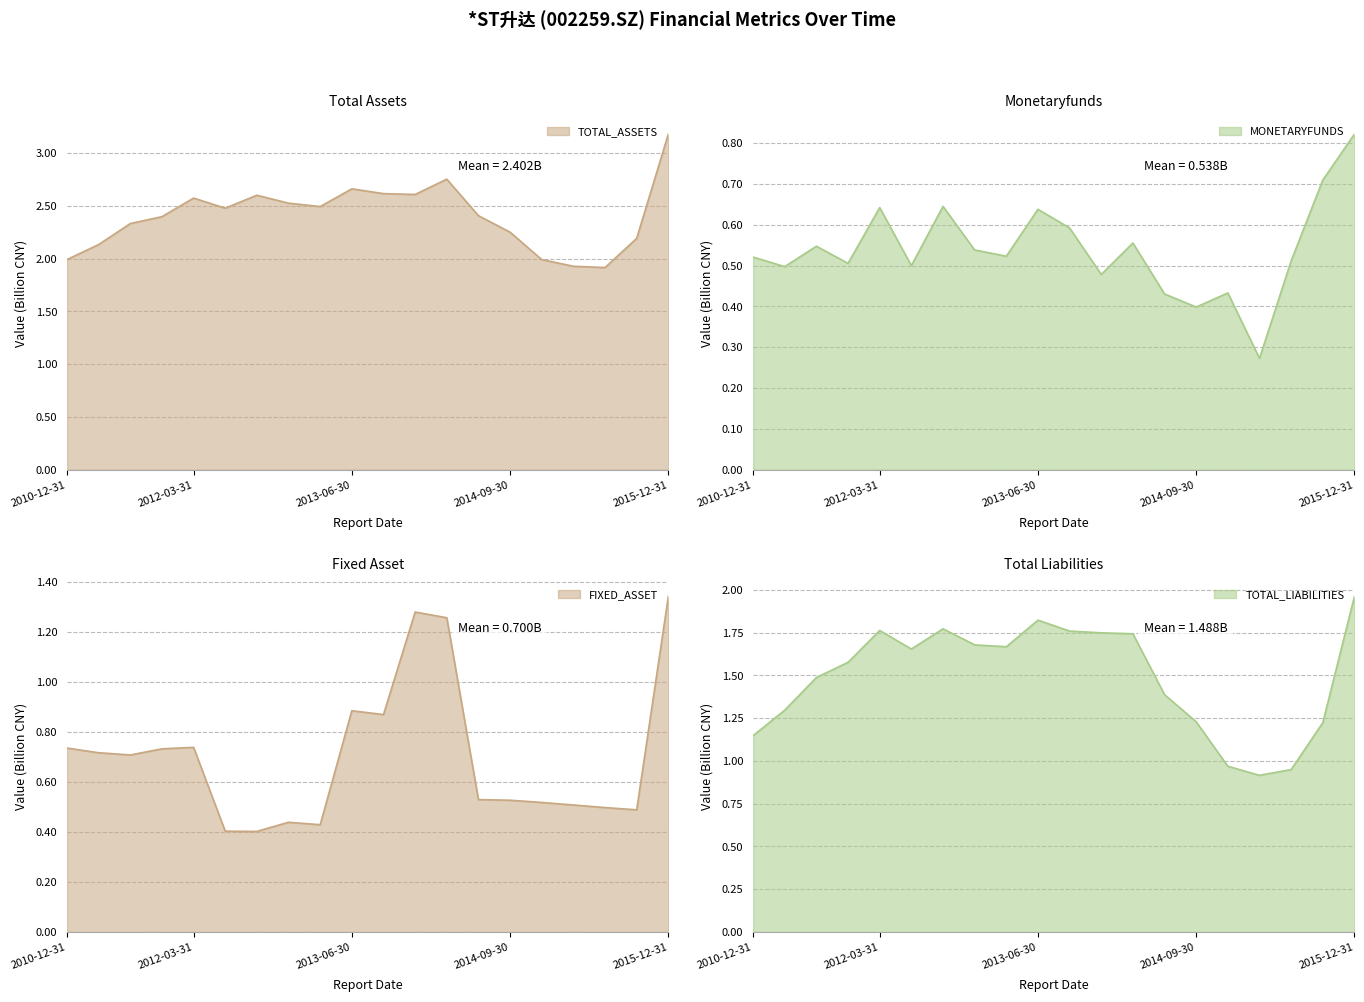

Reading left to right, transcribe all the data shown in this chart.

TOTAL_ASSETS: 2010-12-31=2.0	2011-06-30=2.1	2011-09-30=2.3	2011-12-31=2.4	2012-03-31=2.6	2012-06-30=2.5	2012-09-30=2.6	2012-12-31=2.5	2013-03-31=2.5	2013-06-30=2.7	2013-09-30=2.6	2013-12-31=2.6	2014-03-31=2.8	2014-06-30=2.4	2014-09-30=2.3	2014-12-31=2.0	2015-03-31=1.9	2015-06-30=1.9	2015-09-30=2.2	2015-12-31=3.2
FIXED_ASSET: 2010-12-31=0.7	2011-06-30=0.7	2011-09-30=0.7	2011-12-31=0.7	2012-03-31=0.7	2012-06-30=0.4	2012-09-30=0.4	2012-12-31=0.4	2013-03-31=0.4	2013-06-30=0.9	2013-09-30=0.9	2013-12-31=1.3	2014-03-31=1.3	2014-06-30=0.5	2014-09-30=0.5	2014-12-31=0.5	2015-03-31=0.5	2015-06-30=0.5	2015-09-30=0.5	2015-12-31=1.3
MONETARYFUNDS: 2010-12-31=0.5	2011-06-30=0.5	2011-09-30=0.5	2011-12-31=0.5	2012-03-31=0.6	2012-06-30=0.5	2012-09-30=0.6	2012-12-31=0.5	2013-03-31=0.5	2013-06-30=0.6	2013-09-30=0.6	2013-12-31=0.5	2014-03-31=0.6	2014-06-30=0.4	2014-09-30=0.4	2014-12-31=0.4	2015-03-31=0.3	2015-06-30=0.5	2015-09-30=0.7	2015-12-31=0.8
TOTAL_LIABILITIES: 2010-12-31=1.1	2011-06-30=1.3	2011-09-30=1.5	2011-12-31=1.6	2012-03-31=1.8	2012-06-30=1.7	2012-09-30=1.8	2012-12-31=1.7	2013-03-31=1.7	2013-06-30=1.8	2013-09-30=1.8	2013-12-31=1.7	2014-03-31=1.7	2014-06-30=1.4	2014-09-30=1.2	2014-12-31=1.0	2015-03-31=0.9	2015-06-30=0.9	2015-09-30=1.2	2015-12-31=2.0